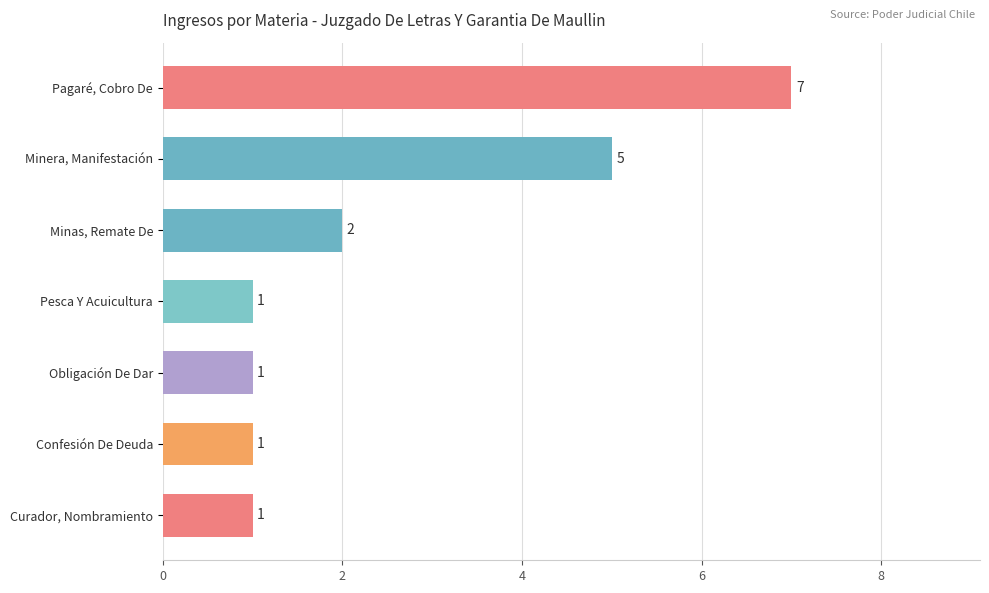

The value at Confesión De Deuda is 1. True or false?

True